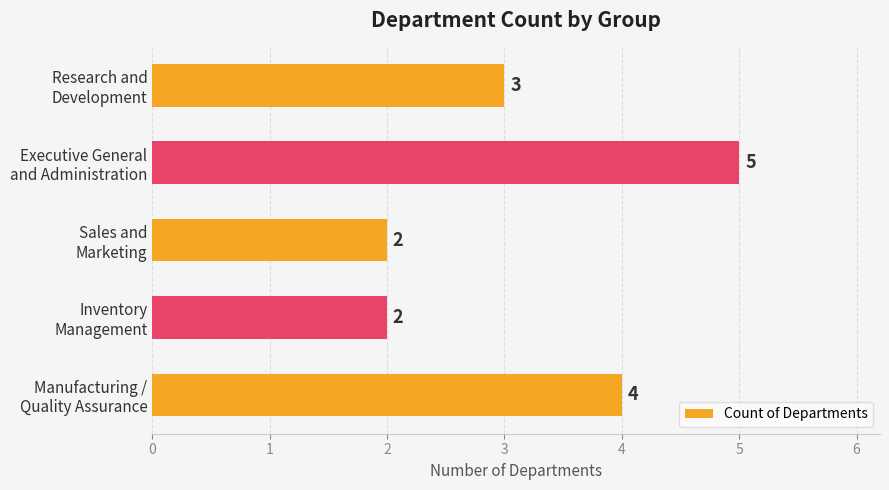

Count the values in the range 2 to 4.

4